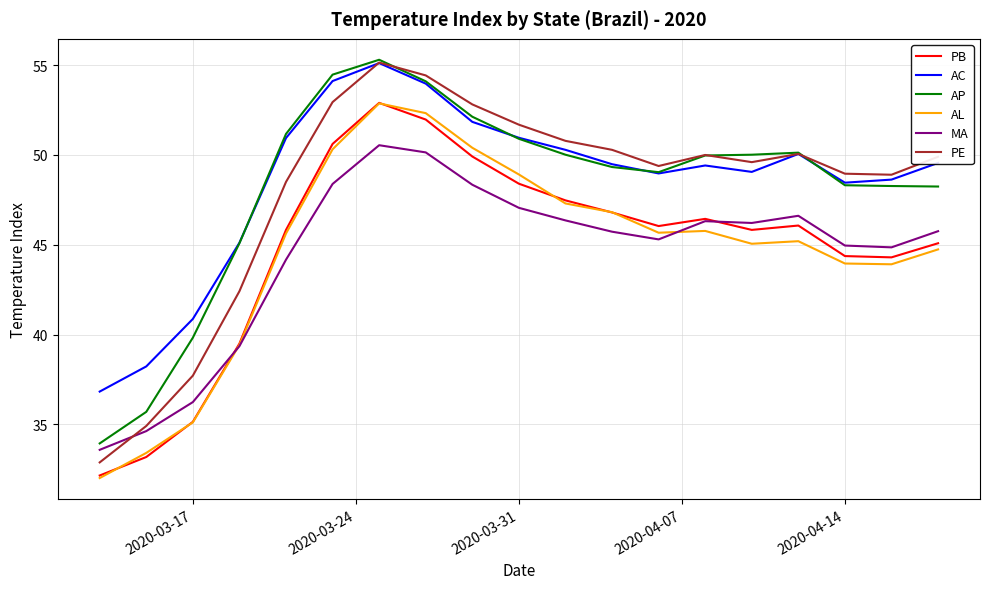

Which series has the widest spread of values?

PE